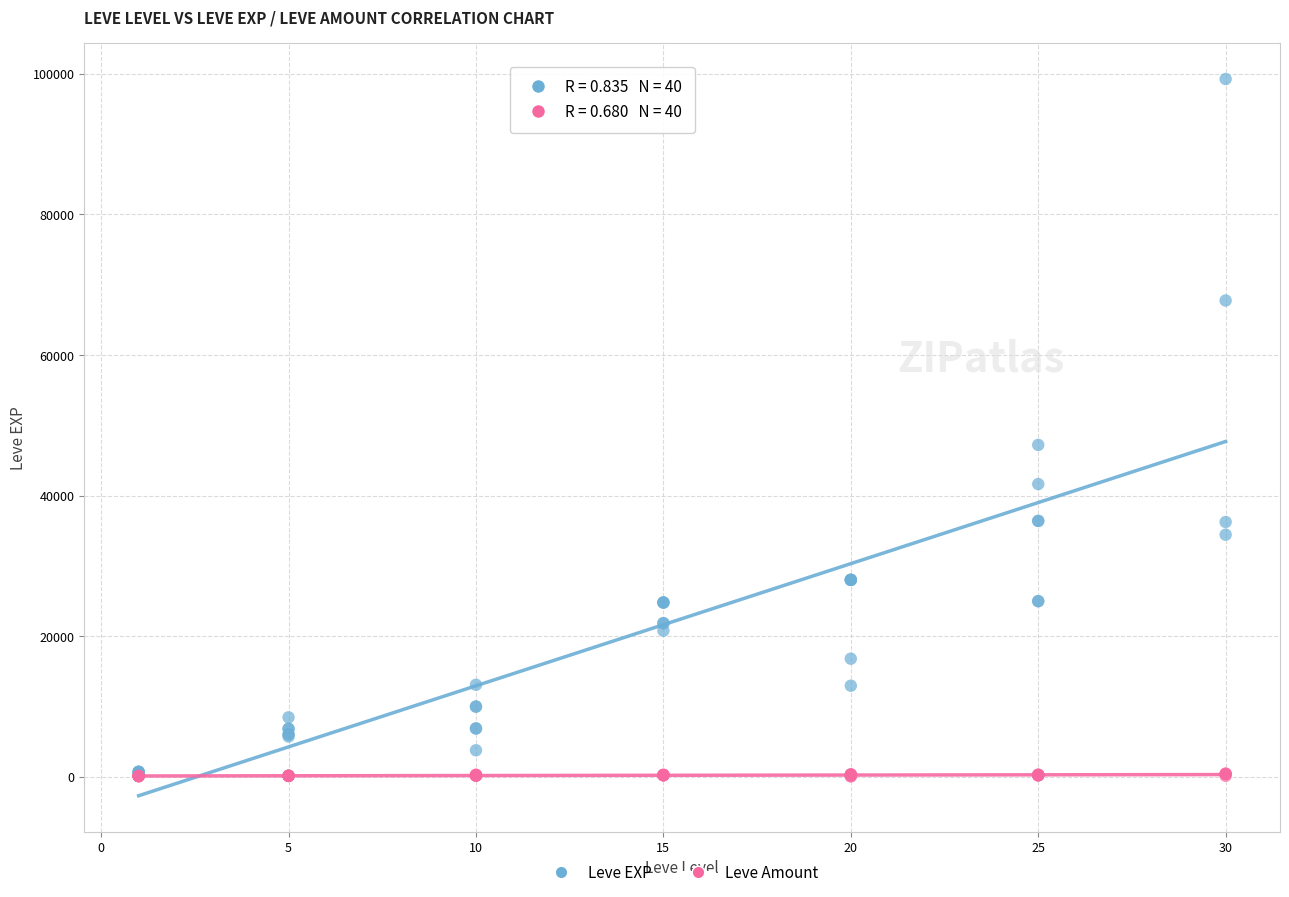

In the Leve EXP series, what Y value is closest to 49690?

47200